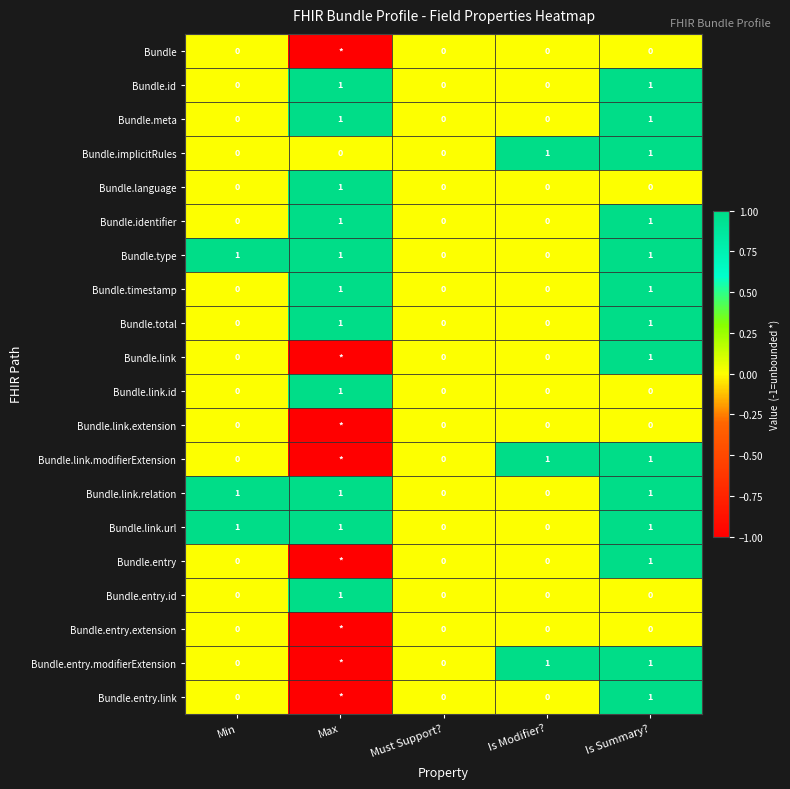

How many series are shown in this chart?

20